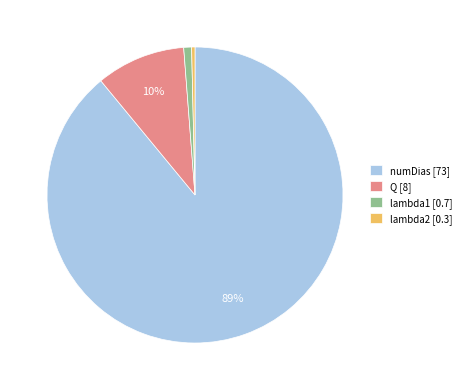

The numDias slice represents 89% of the pie. True or false?

True